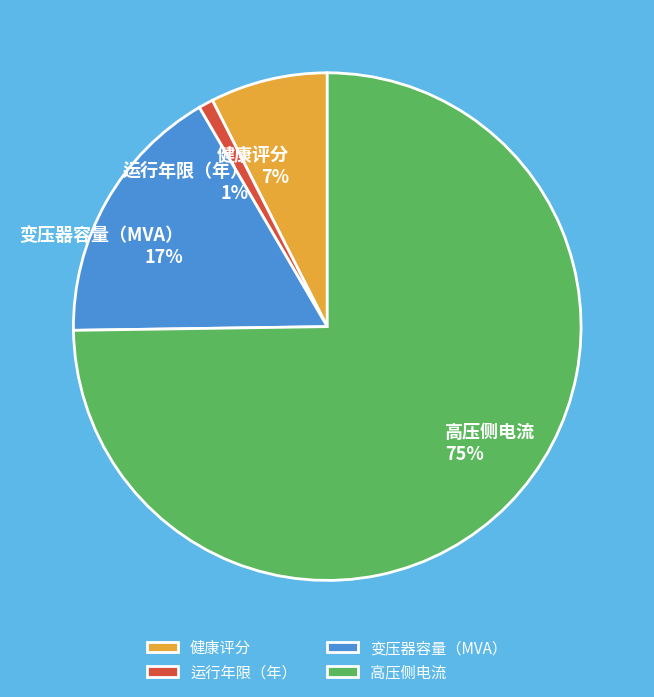

To the nearest percent, what is the average slice percentage?

25%